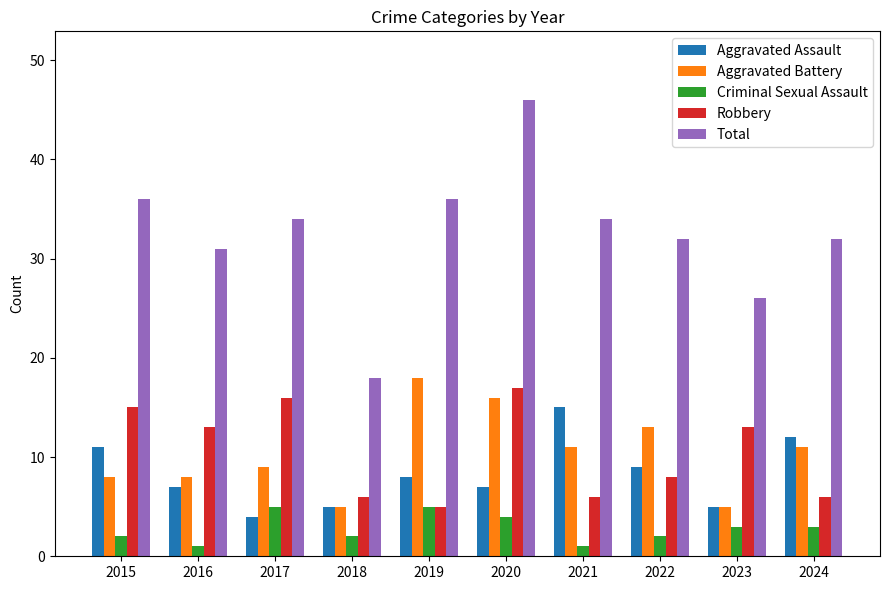

Which series has the largest range (max minus min)?

Total